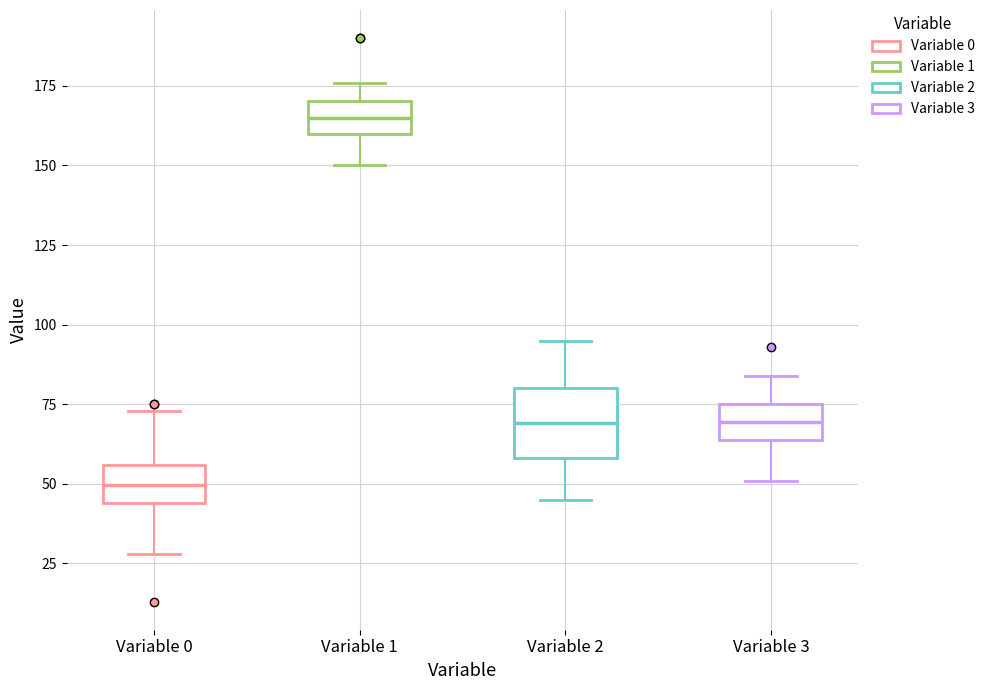

Reading left to right, read every box against the y-axis: the position of its median line, the range the box covers, and the ends of its whiskers. The values are not printed on the chart, so give them approximately, as read against the axis.

Variable 0: median 50, box 45 to 55, whiskers 30 to 75
Variable 1: median 165, box 160 to 170, whiskers 150 to 175
Variable 2: median 70, box 60 to 80, whiskers 45 to 95
Variable 3: median 70, box 65 to 75, whiskers 50 to 85